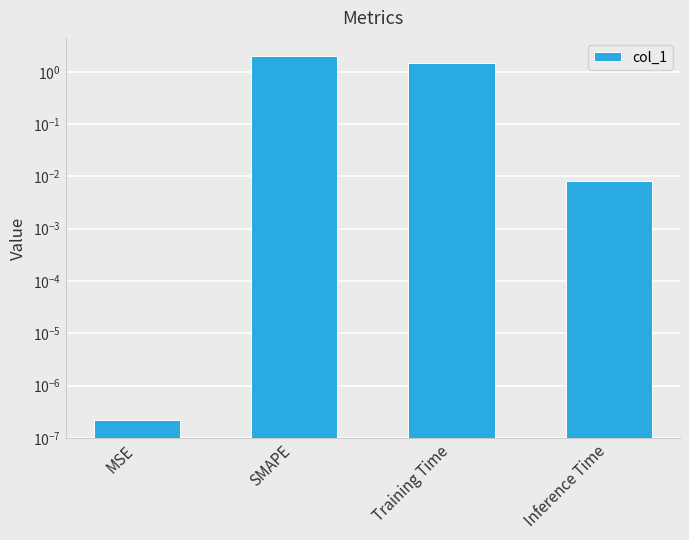

Are the bars horizontal?

No